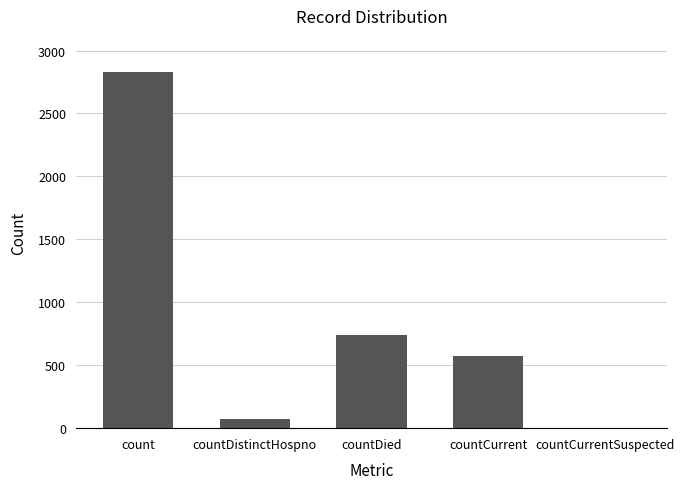

What is the difference between the values at count and countDistinctHospno?

2760